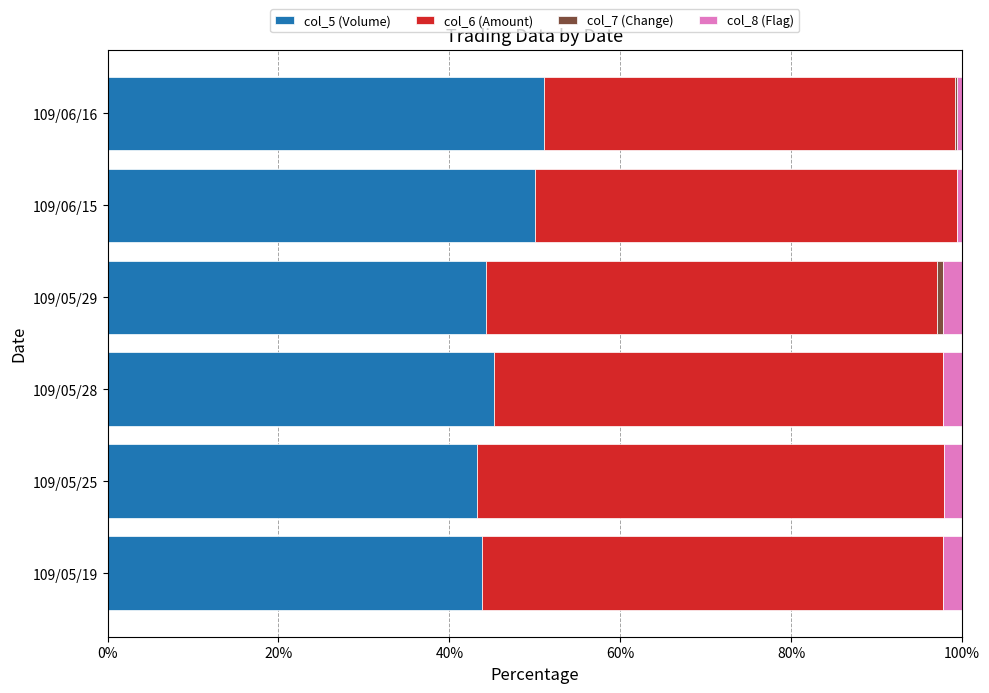

What is the total value across all series at 109/05/28?

100.0